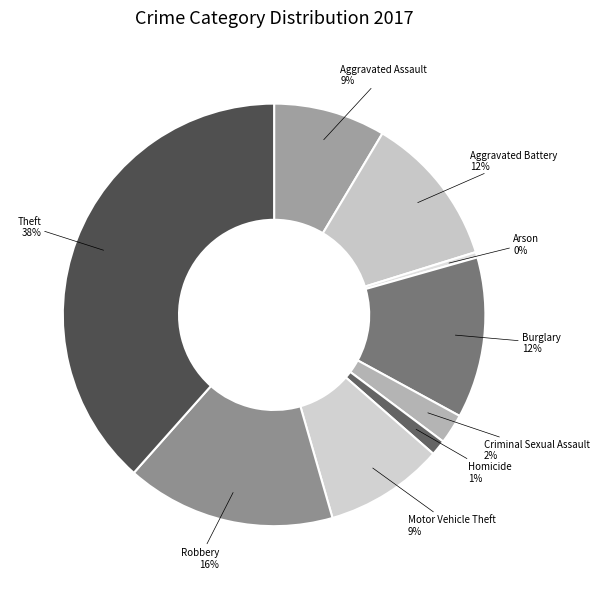

Does Homicide account for over 50% of the chart?

No